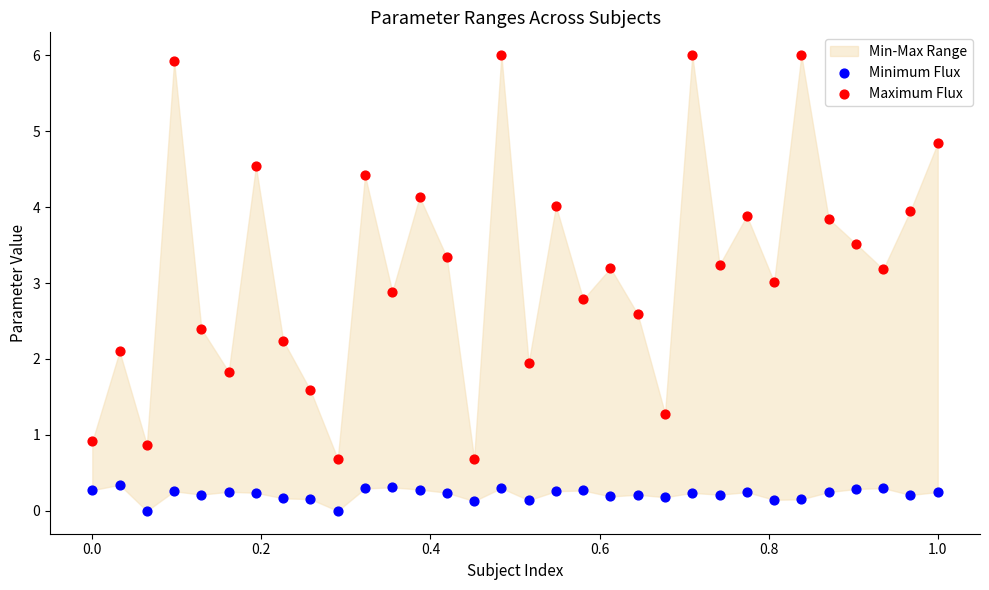

Which series has the widest spread of Y values?

Maximum Flux